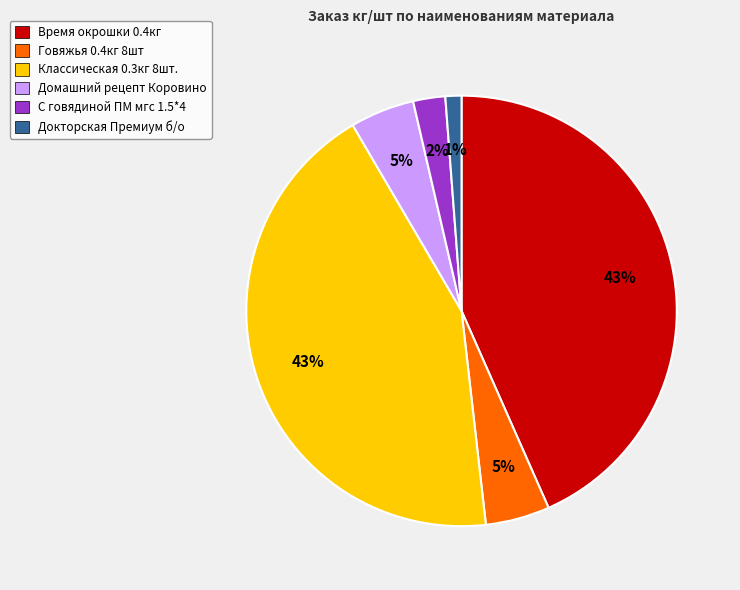

Does any single category account for the majority?

No